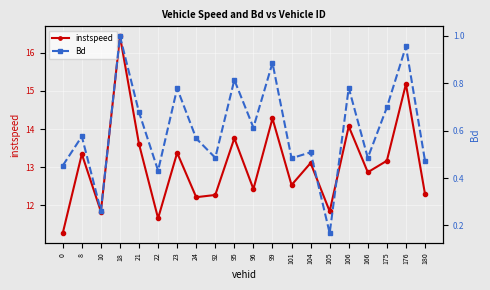

Reading left to right, what are all the values shown in this chart?

instspeed: 0=11.3	8=13.3	10=11.8	18=16.4	21=13.6	22=11.7	23=13.4	24=12.2	92=12.3	95=13.8	96=12.4	99=14.3	101=12.5	104=13.1	105=11.8	106=14.1	166=12.9	175=13.2	176=15.2	180=12.3
Bd: 0=0.5	8=0.6	10=0.3	18=1.0	21=0.7	22=0.4	23=0.8	24=0.6	92=0.5	95=0.8	96=0.6	99=0.9	101=0.5	104=0.5	105=0.2	106=0.8	166=0.5	175=0.7	176=1.0	180=0.5